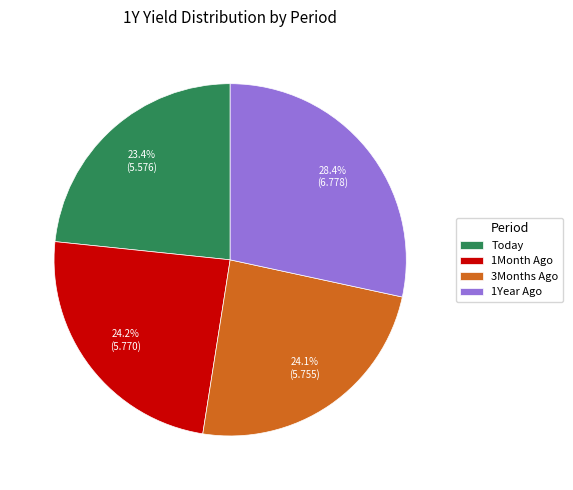

To the nearest percent, what is the combined percentage of 1Year Ago and 1Month Ago?

53%